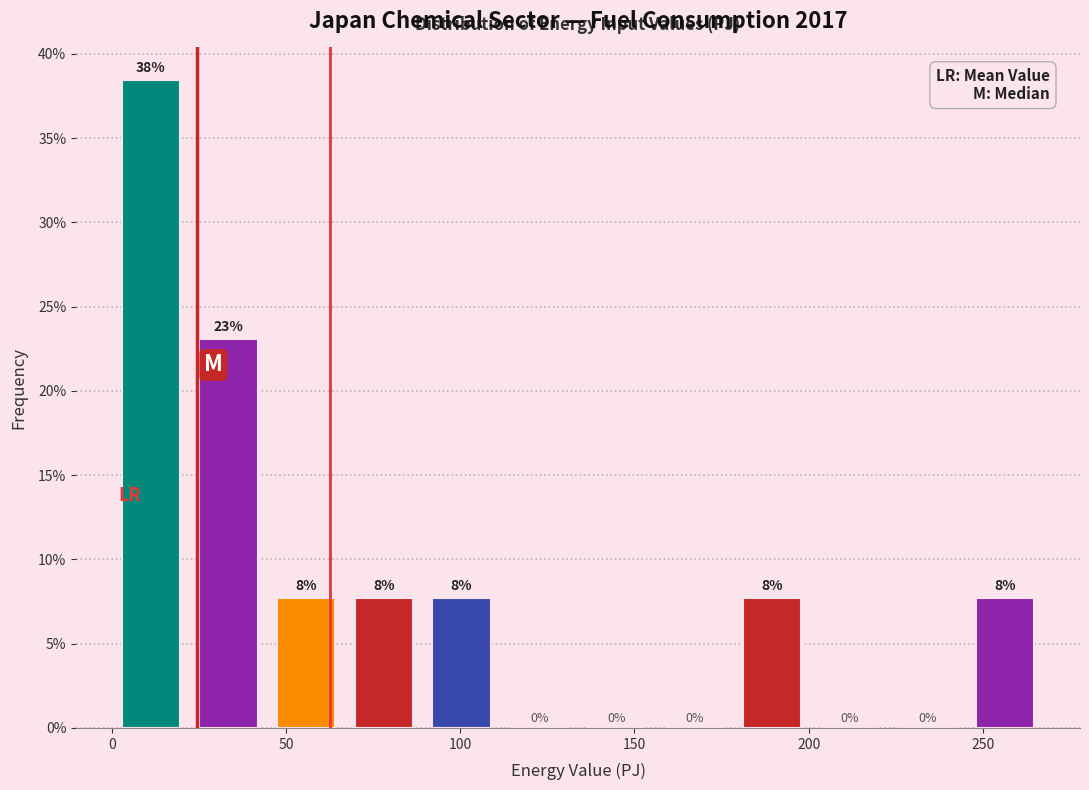

Which range on the x-axis has the tallest bar?

0 to 20